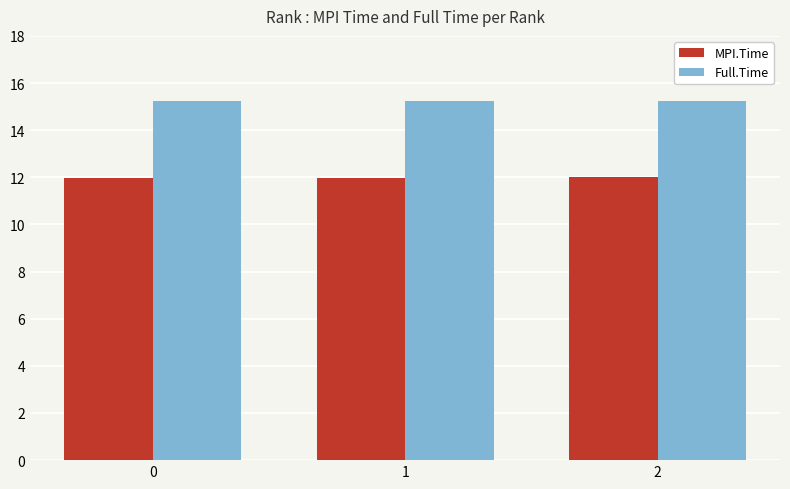

What is the minimum value shown in the chart?

12.0